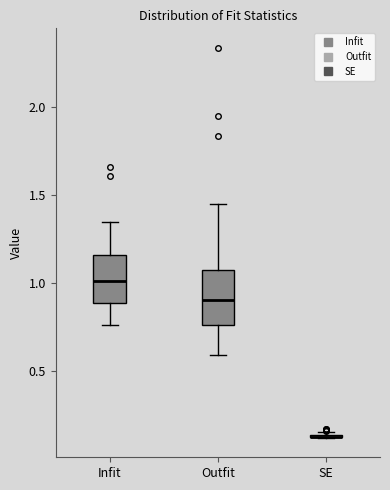

Reading left to right, read every box against the y-axis: the position of its median line, the range the box covers, and the ends of its whiskers. The values are not printed on the chart, so give them approximately, as read against the axis.

Infit: median 1.00, box 0.90 to 1.15, whiskers 0.75 to 1.35
Outfit: median 0.90, box 0.75 to 1.10, whiskers 0.60 to 1.45
SE: box collapsed to a line at 0.10, whiskers 0.10 to 0.15